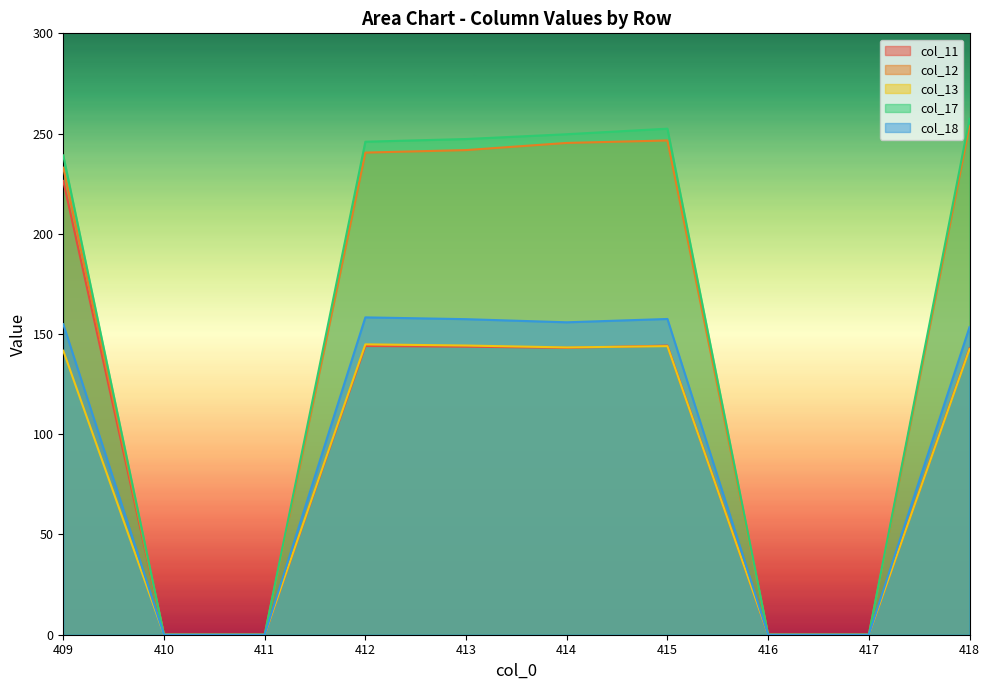

List the series in order of their peak value, lowest first.

col_13, col_18, col_11, col_12, col_17